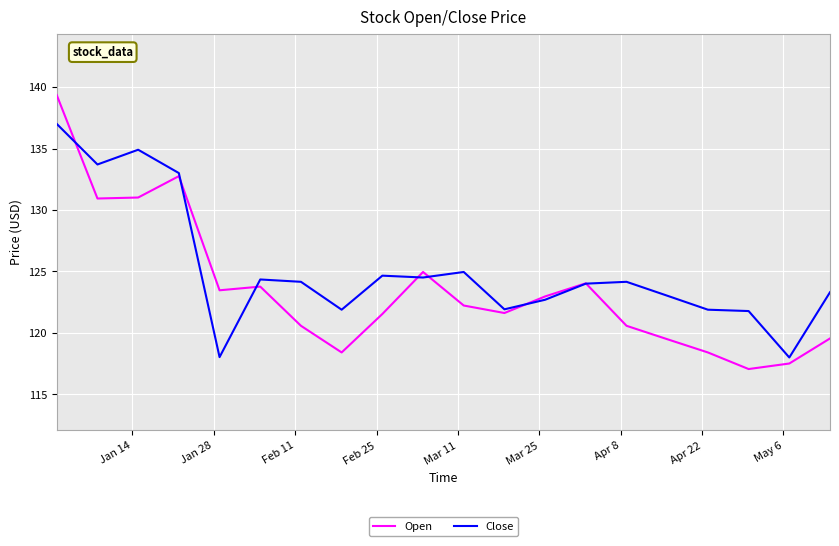

True or false: Close and Open intersect in this chart.

True